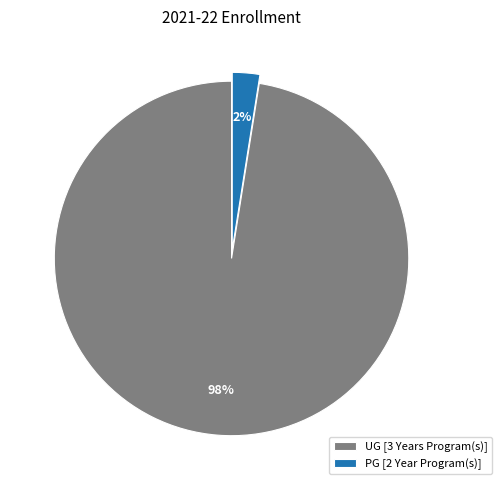

To the nearest percent, what is the combined percentage of UG [3 Years Program(s)] and PG [2 Year Program(s)]?

100%